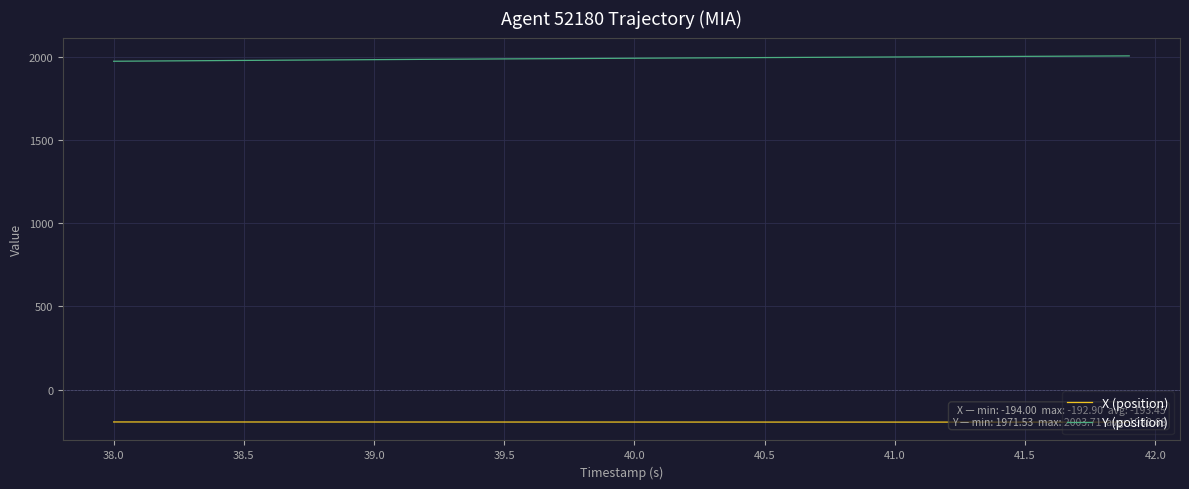

What is the average value of the X (position) series?

-193.5